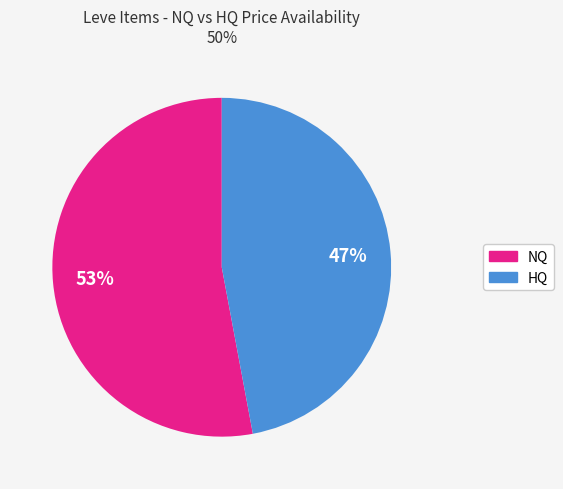

To the nearest percent, what is the average slice percentage?

50%